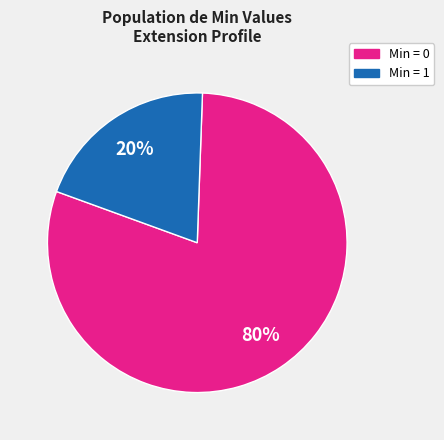

Is there any slice that represents more than half of the pie?

Yes